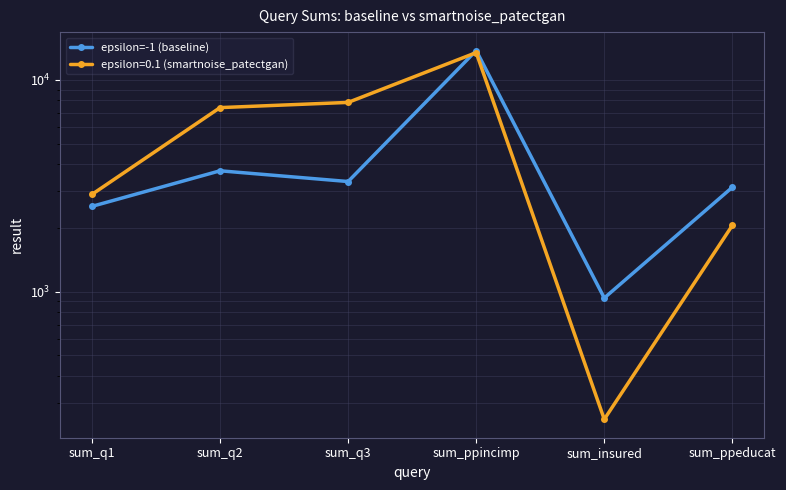

At which category does the data reach its first local peak?

sum_q2